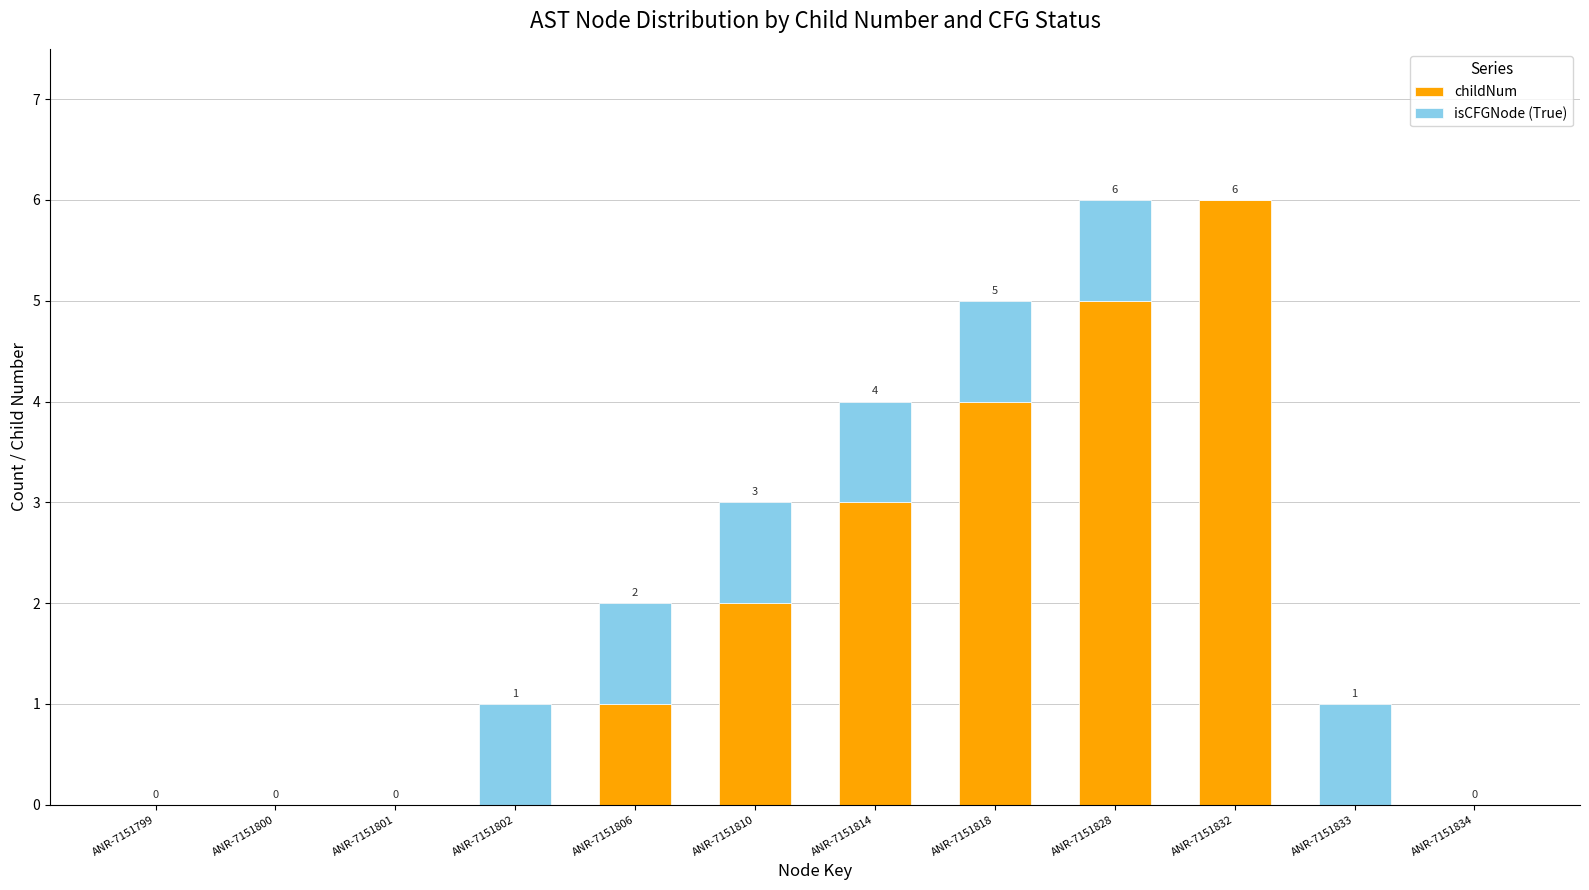

Count the number of categories in the chart.

12